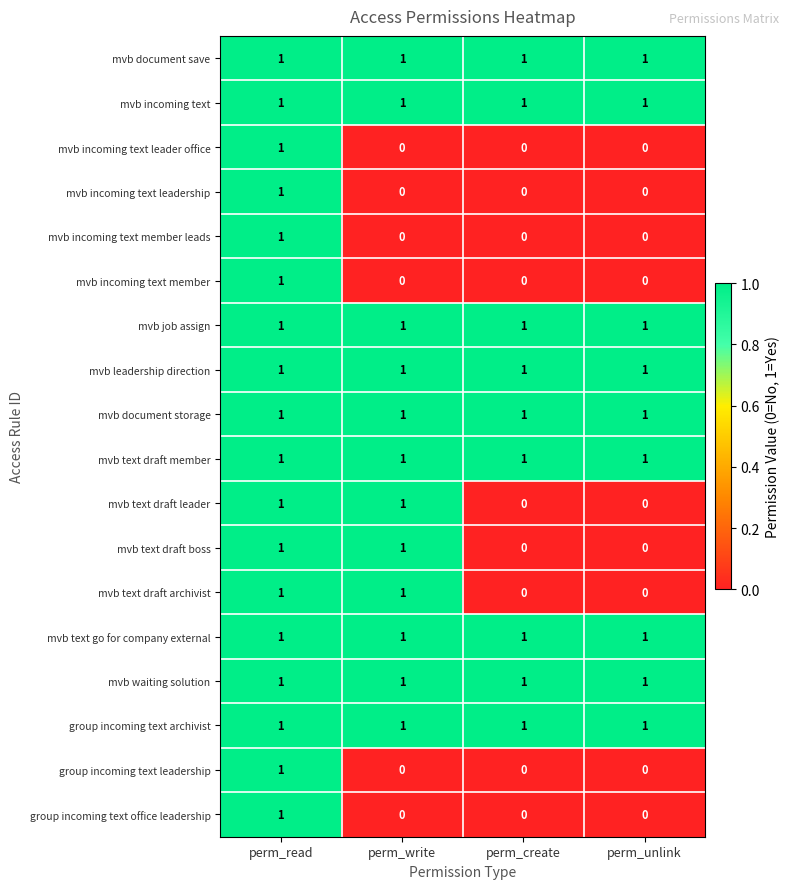

Is it true that mvb text go for company external equals 0 at perm_create?

False